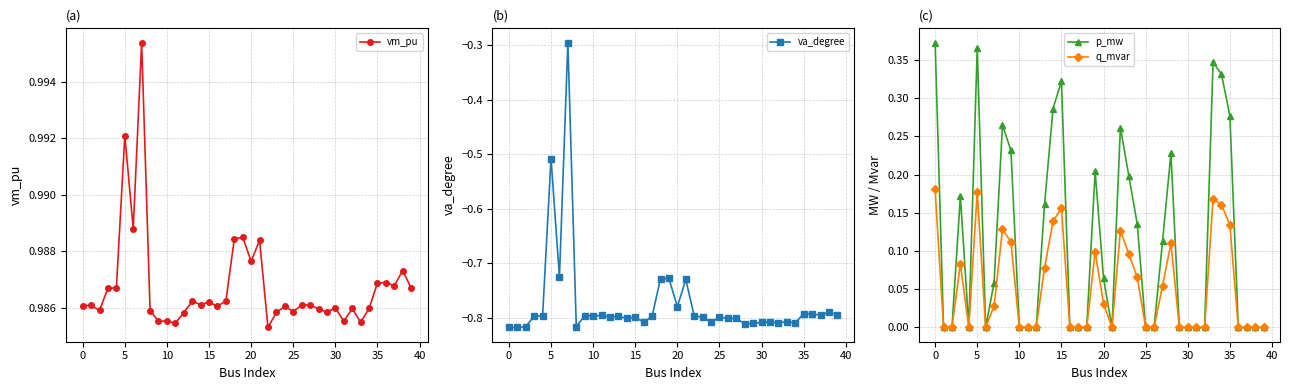

What is the spread (max minus min) of values at 12?

1.8